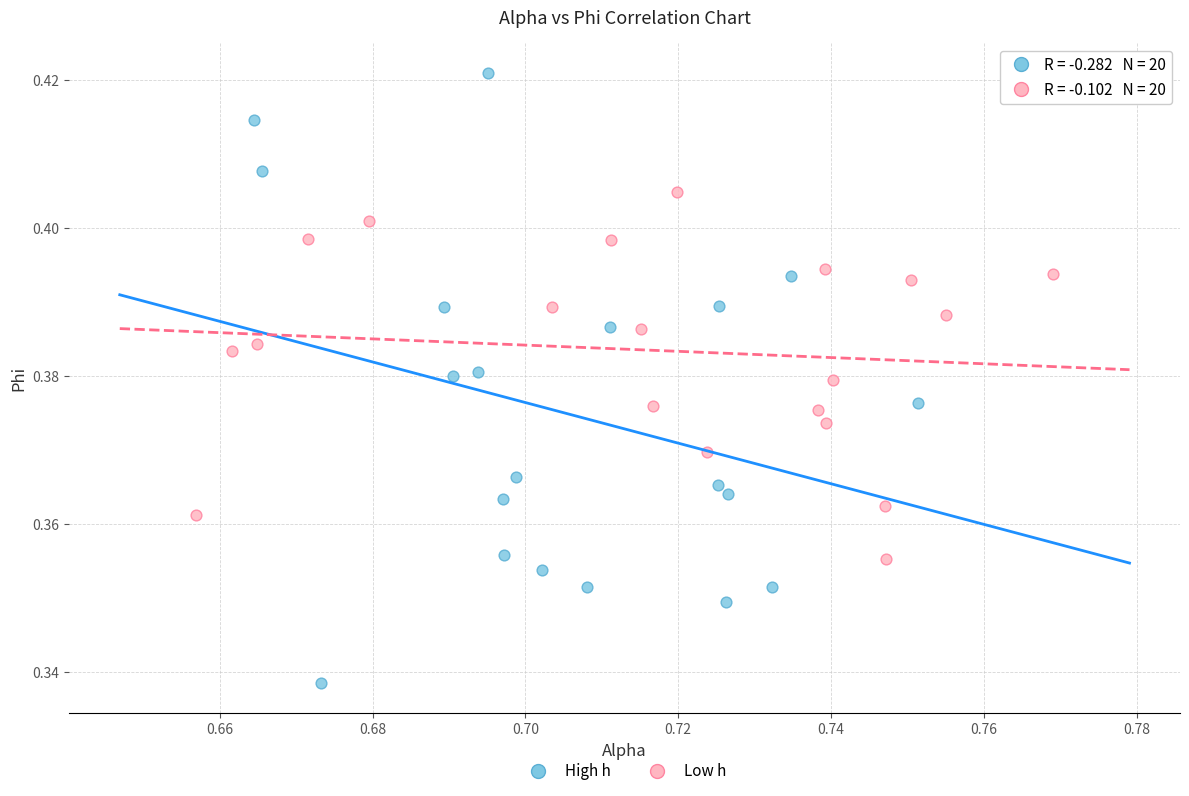

Which series contains the highest Y value?

High h